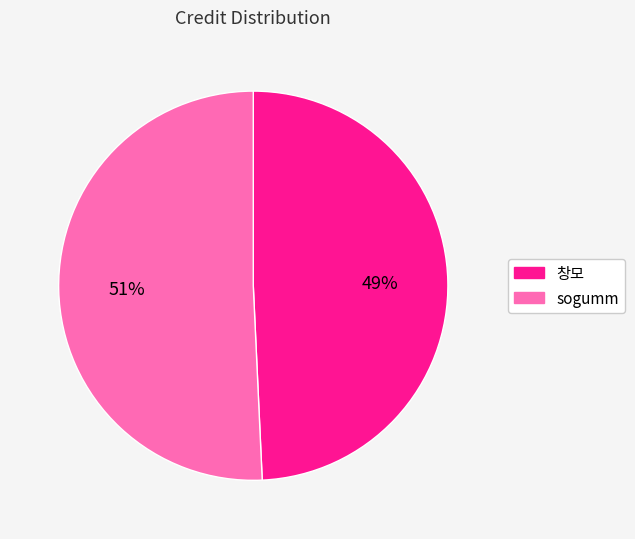

Which slice represents more than half of the pie?

sogumm